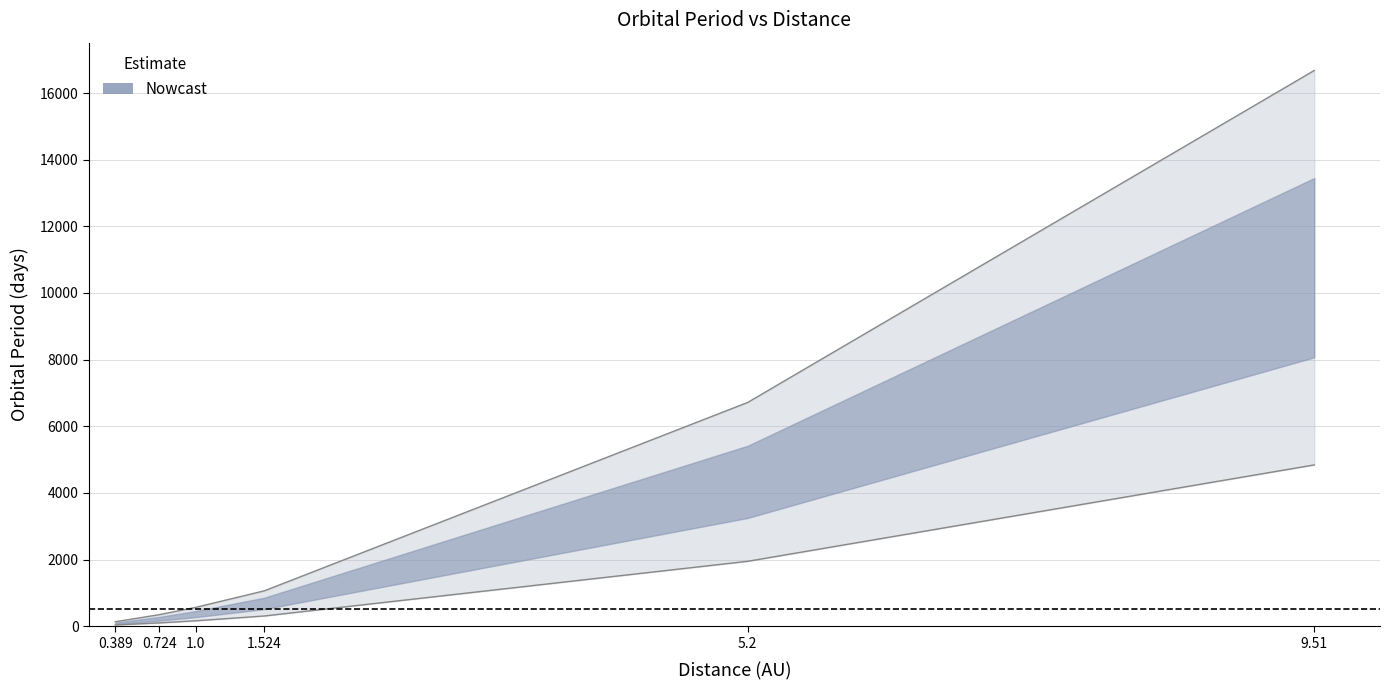

Which has a higher value, 1.0 or 1.524?

1.524